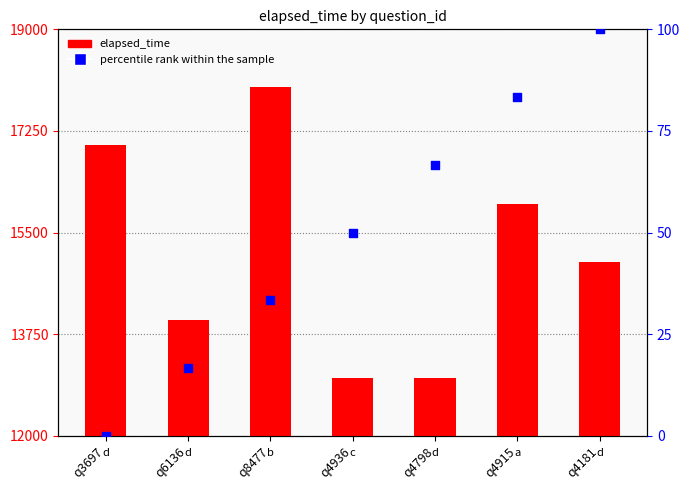

Which series has the largest total across all categories?

elapsed_time